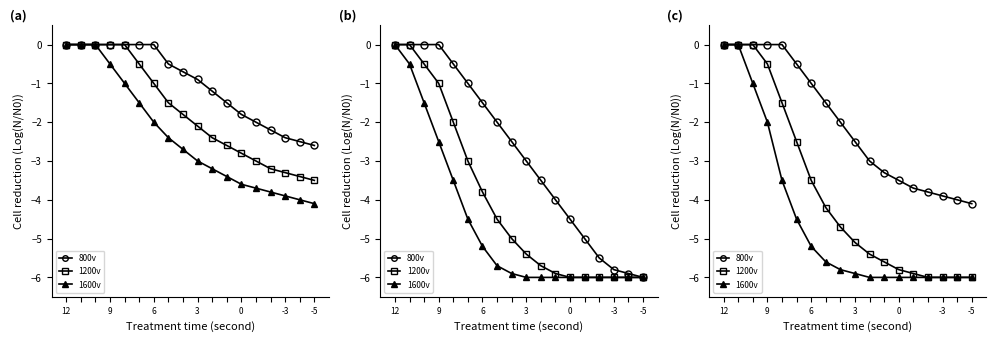

True or false: 800v and 1200v intersect in this chart.

False